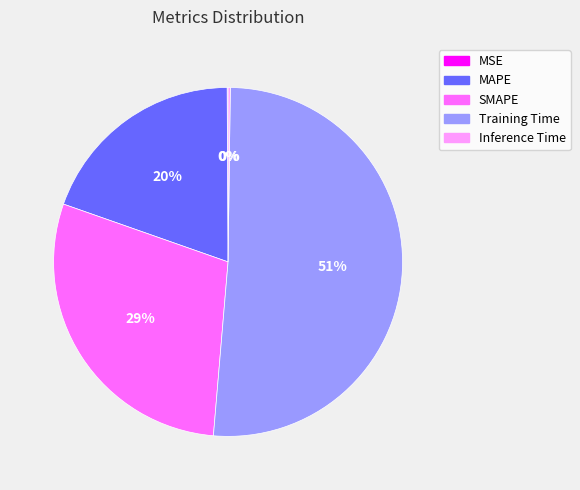

Between Training Time and MAPE, which is larger?

Training Time